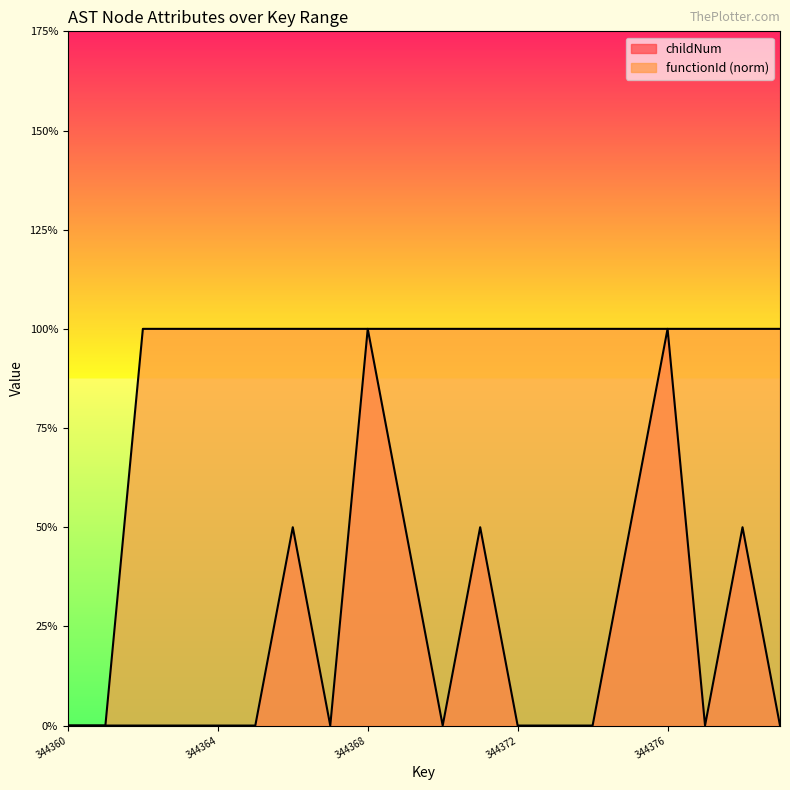

What is the difference between the second highest and minimum values in the functionId series?

2